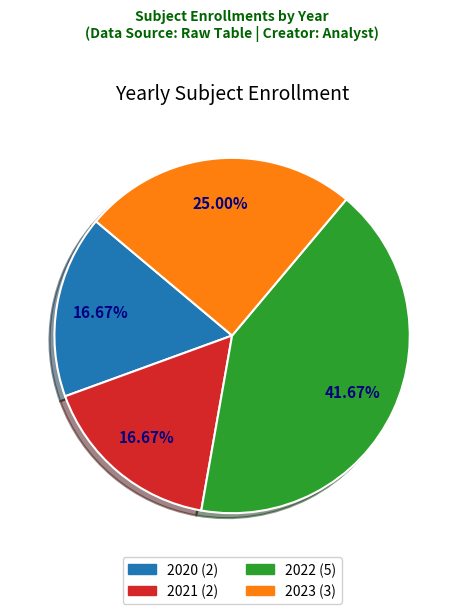

What portion of the pie excludes 2022?

58.3%